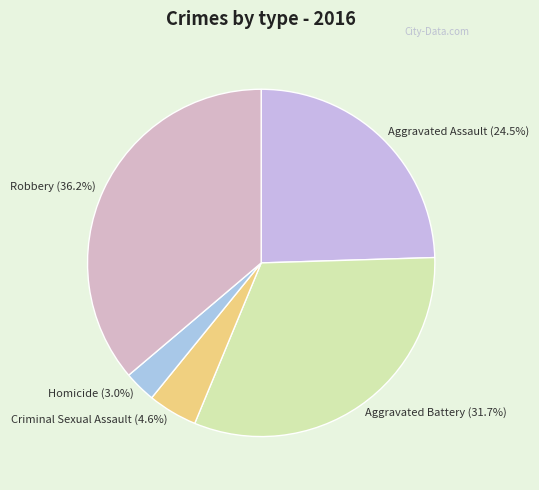

What percentage is the Homicide slice, to the nearest percent?

3%